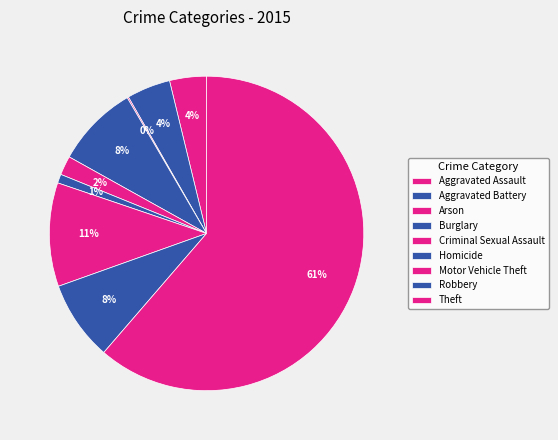

To the nearest percent, what is the average slice percentage?

11%